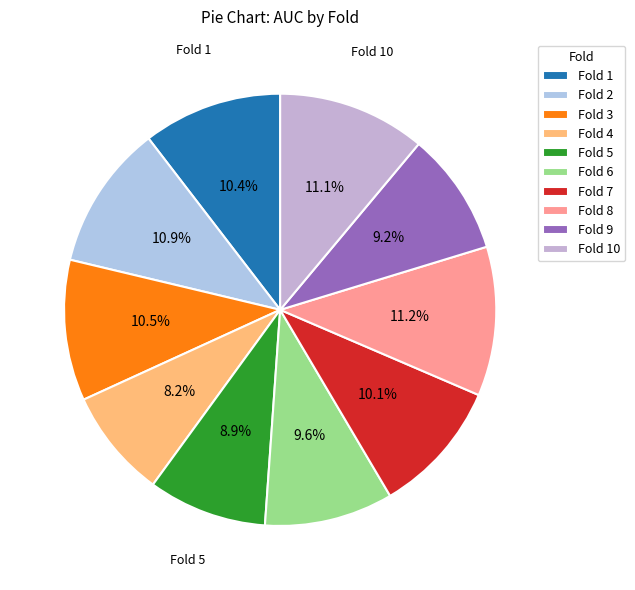

Is the sum of Fold 7 and Fold 9 greater than half?

No